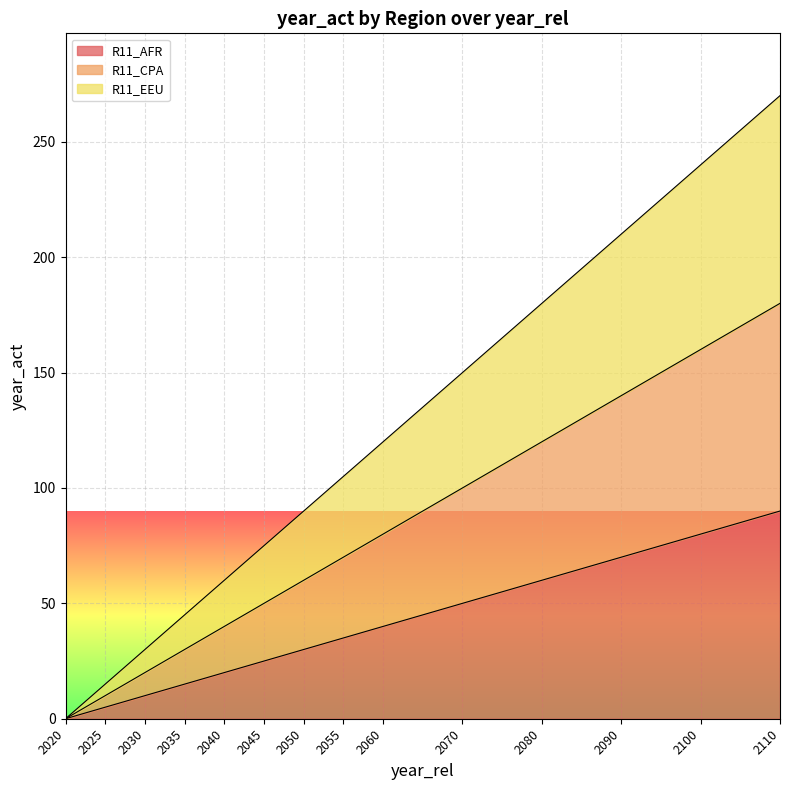

What is the value of the R11_AFR point at the 10th from the left?

50